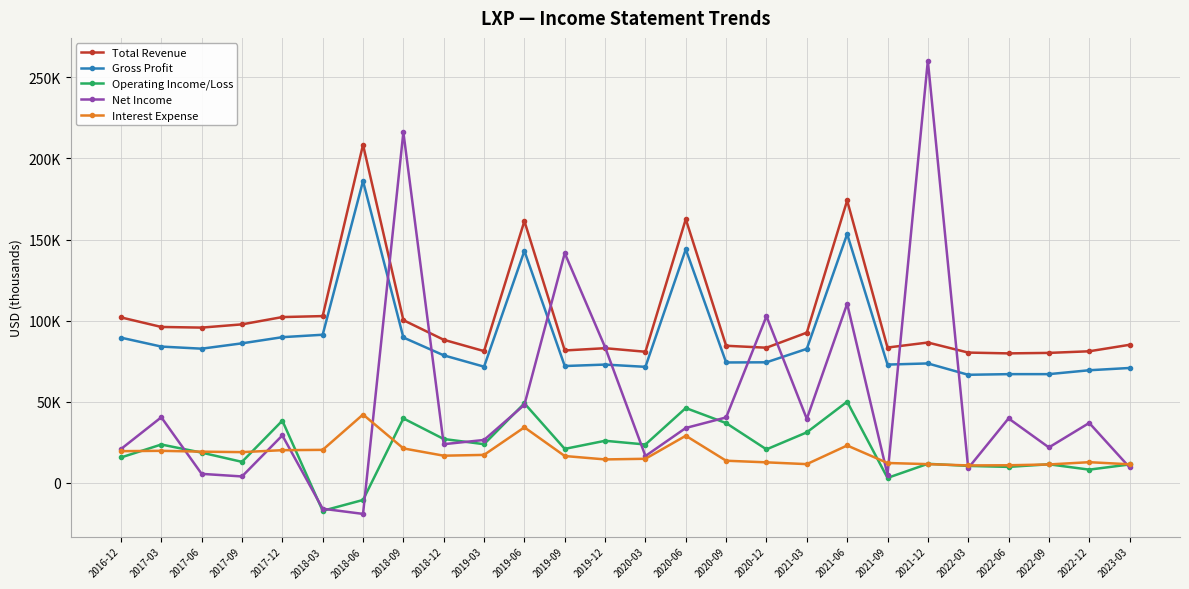

The Gross Profit series shows 121424 at 2020-12. True or false?

False